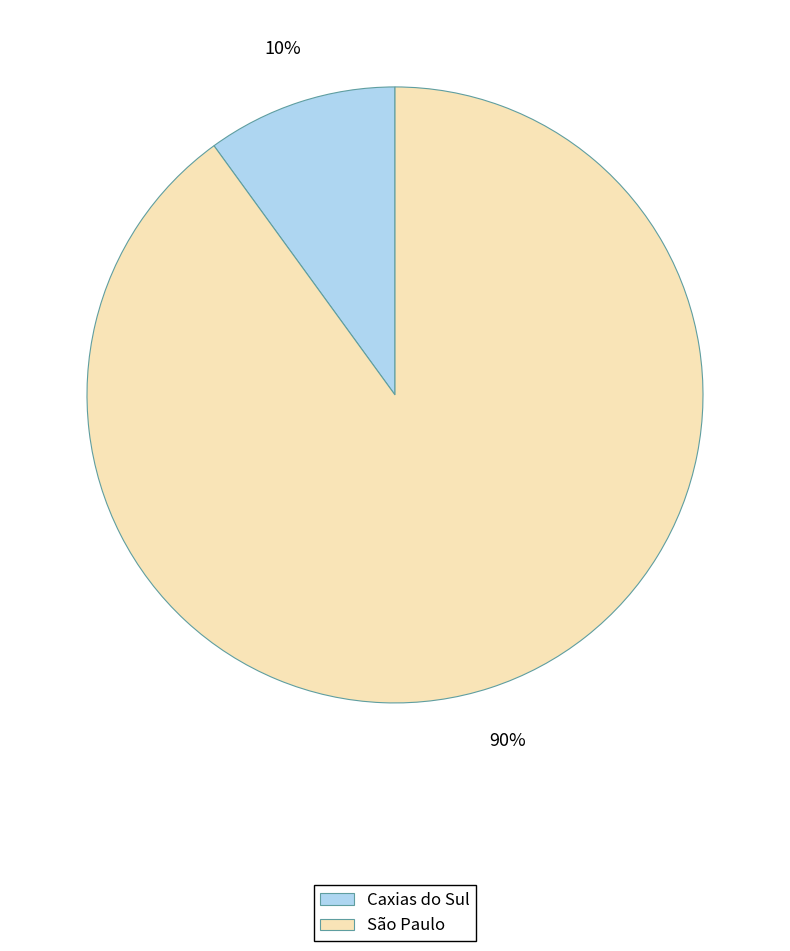

To the nearest percent, what portion does Caxias do Sul represent?

10%